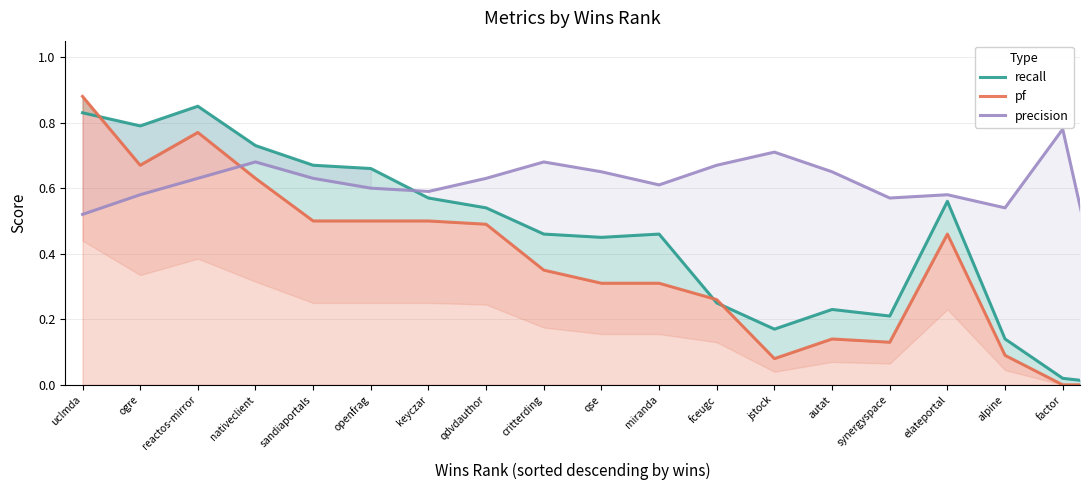

At how many categories does at least one series exceed 0?

18